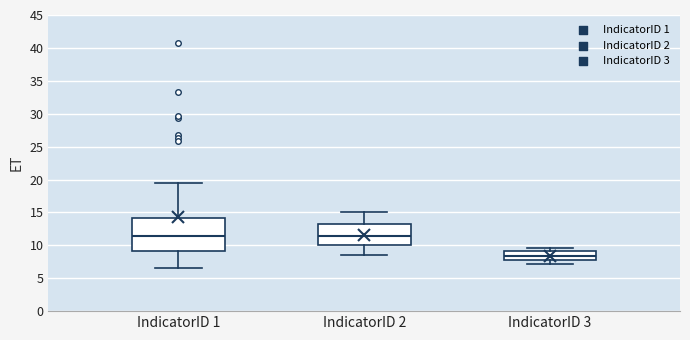

Which box has the lowest median line?

IndicatorID 3